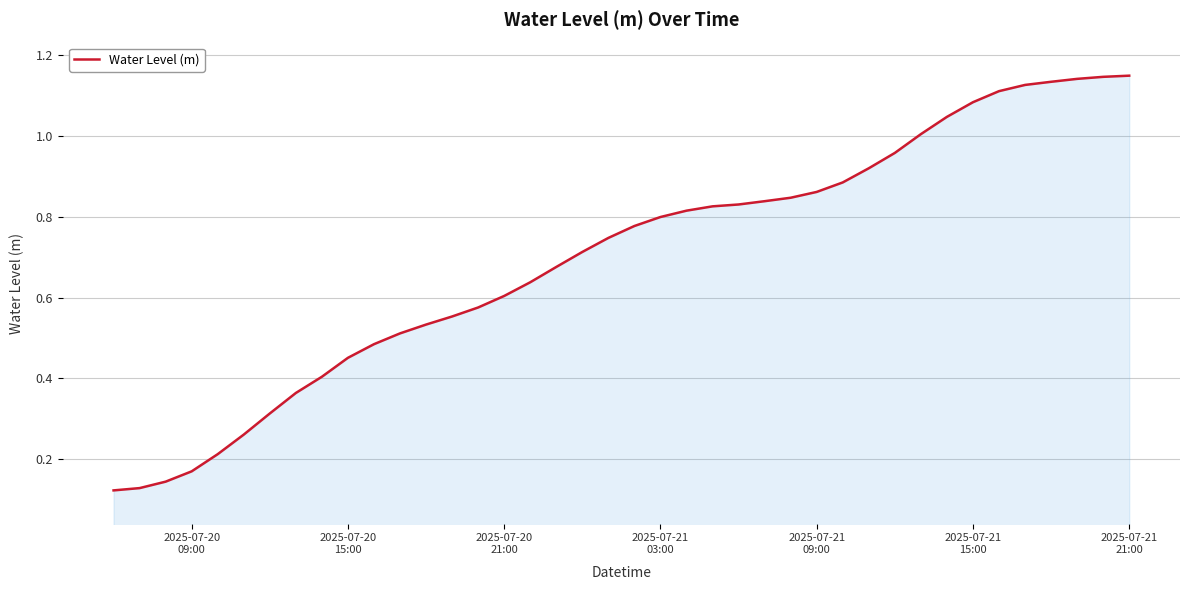

How many lines are shown in the chart?

1